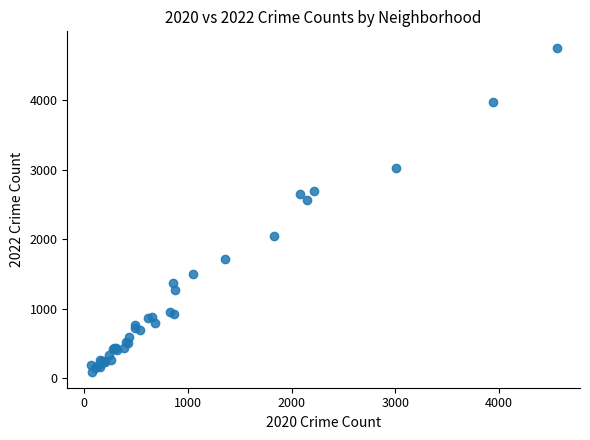

What Y value in the scatter plot is closest to 2430?

2566